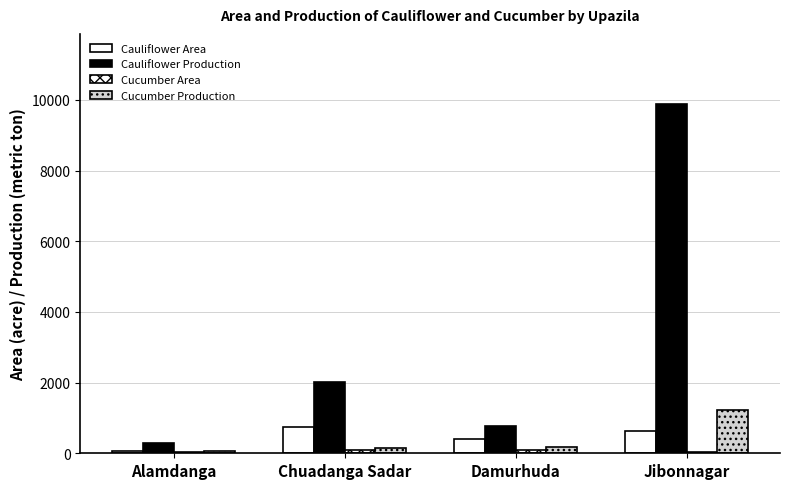

What is the difference between the maximum and minimum values in the Cauliflower Production series?

9611